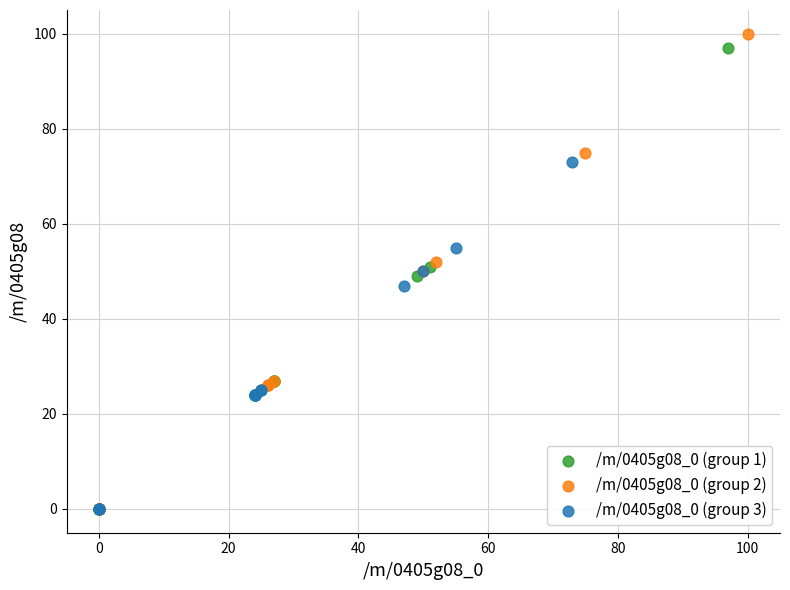

Which series has the widest spread of Y values?

/m/0405g08_0 (group 2)